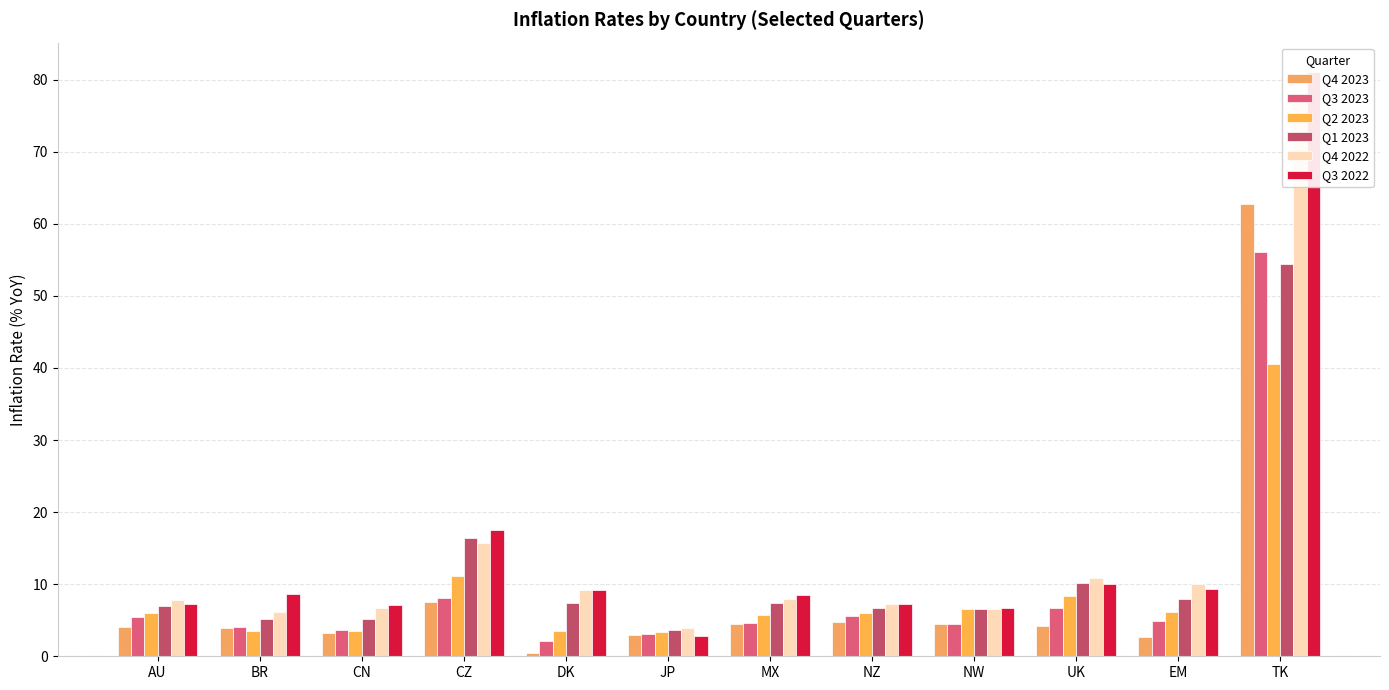

What is the difference between the highest and lowest values at BR?

5.2